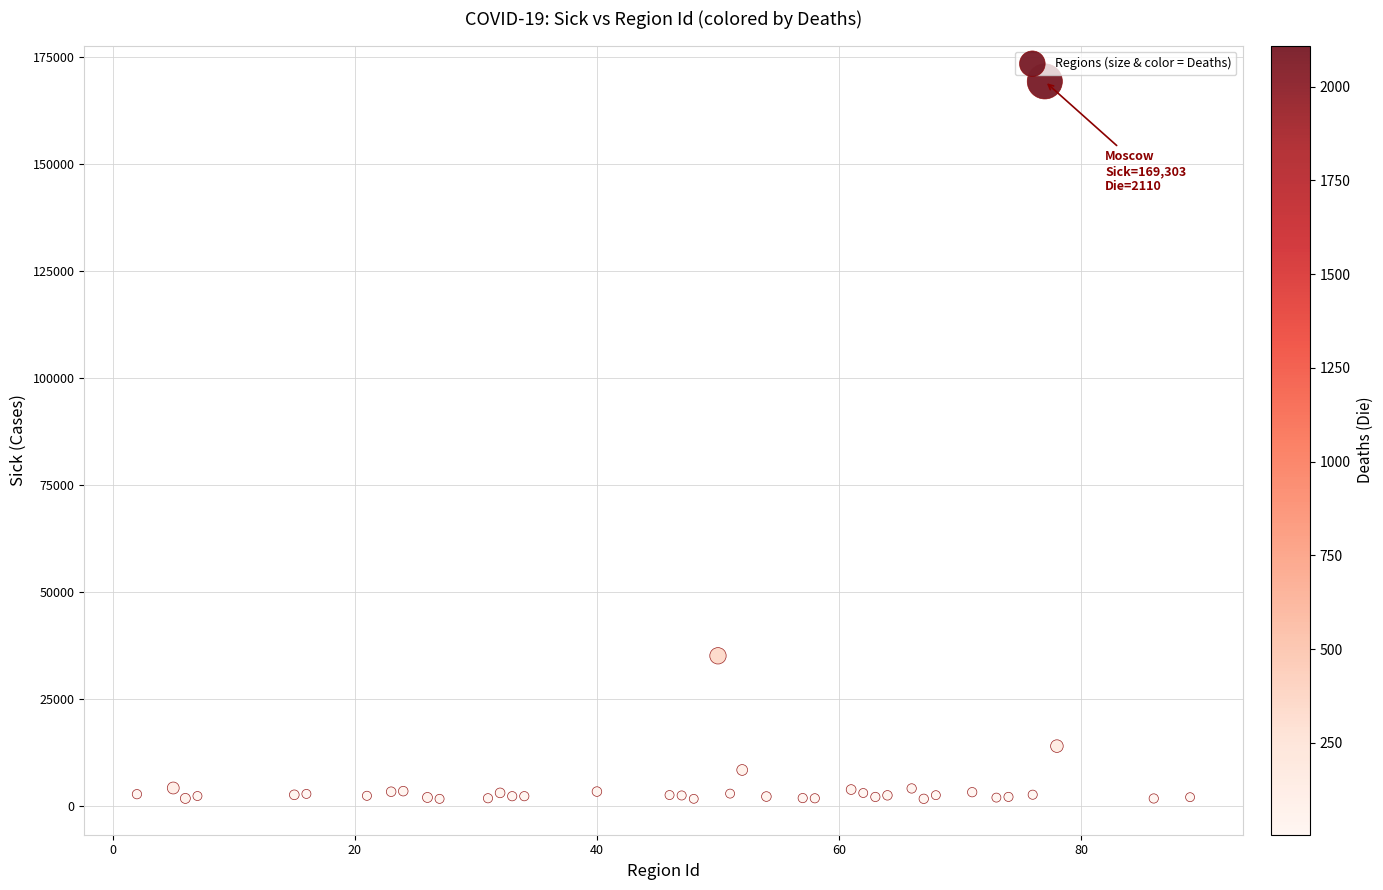

What is the range of Y values (max minus min)?

167543